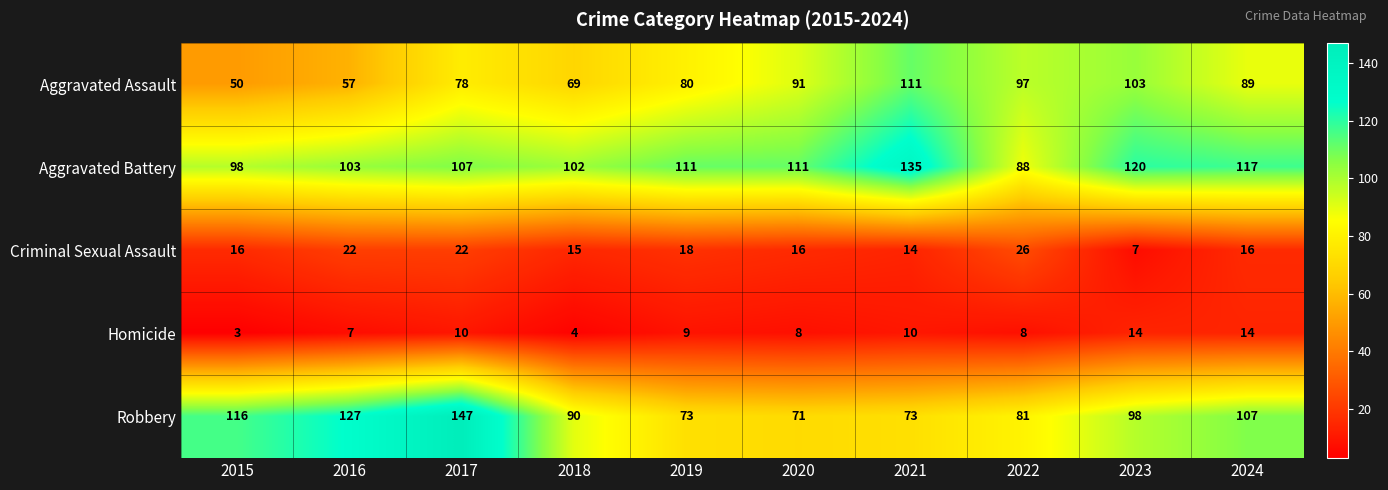

At 2017, list the series in order from largest to smallest.

Robbery, Aggravated Battery, Aggravated Assault, Criminal Sexual Assault, Homicide